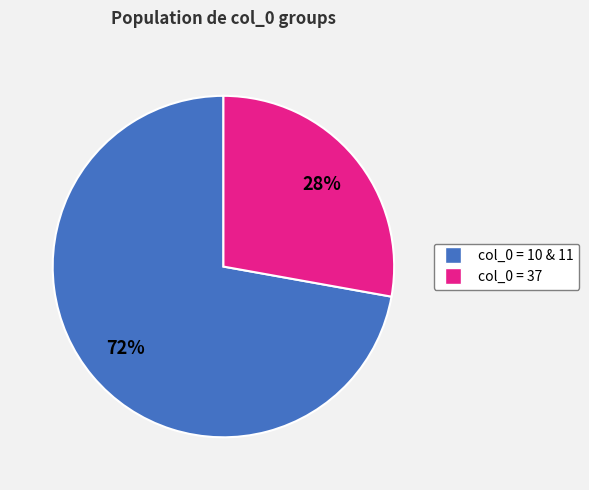

Is there a majority slice in this chart?

Yes